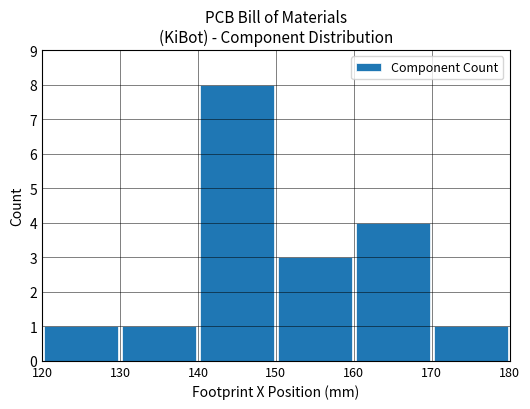

What is the sum of all values?

18